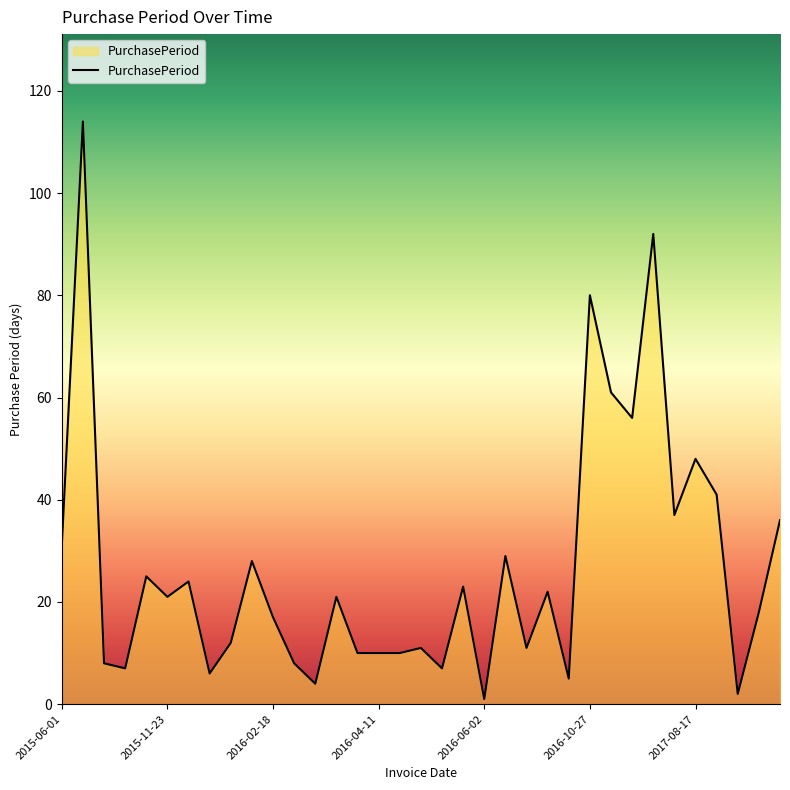

What is the difference between the maximum and minimum values?

113